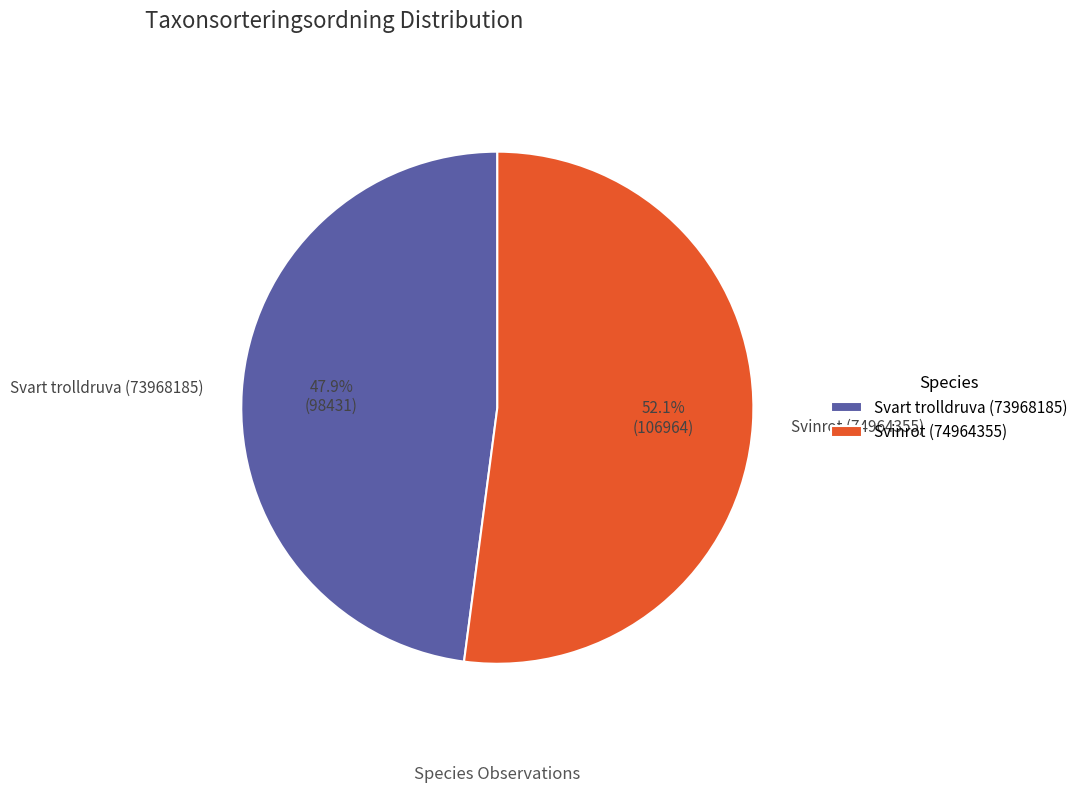

Which slice is the largest?

Svinrot (74964355)